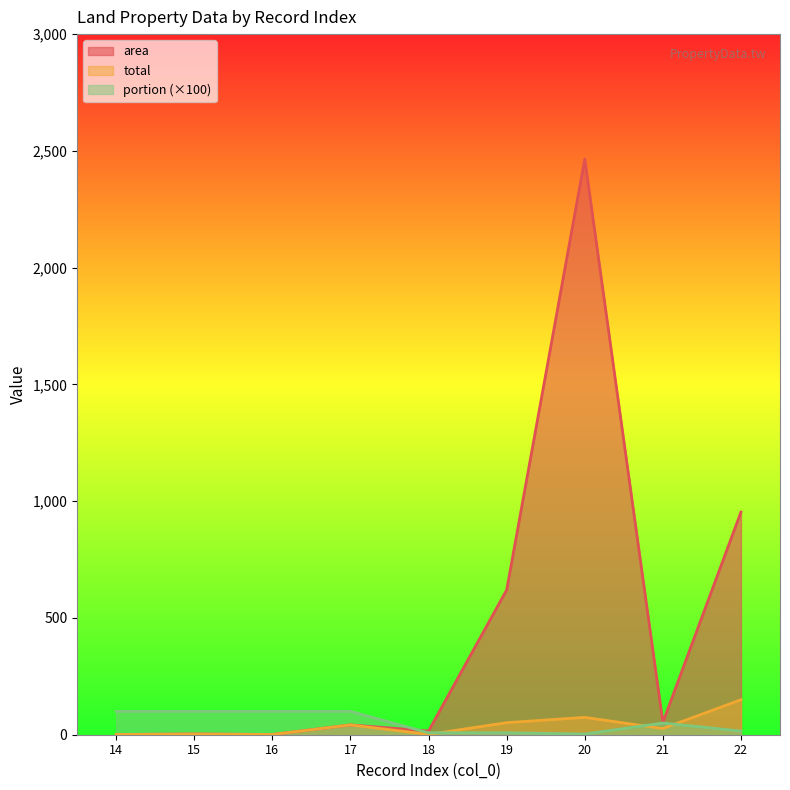

What is the minimum value shown in the chart?

1.0